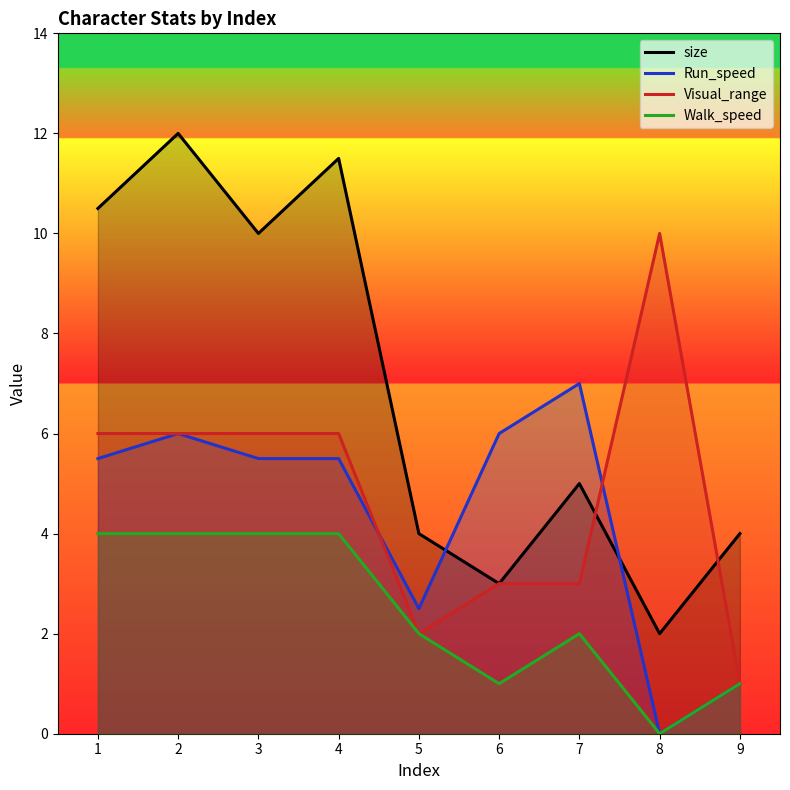

What is the difference between the highest and lowest values at 4?

7.5